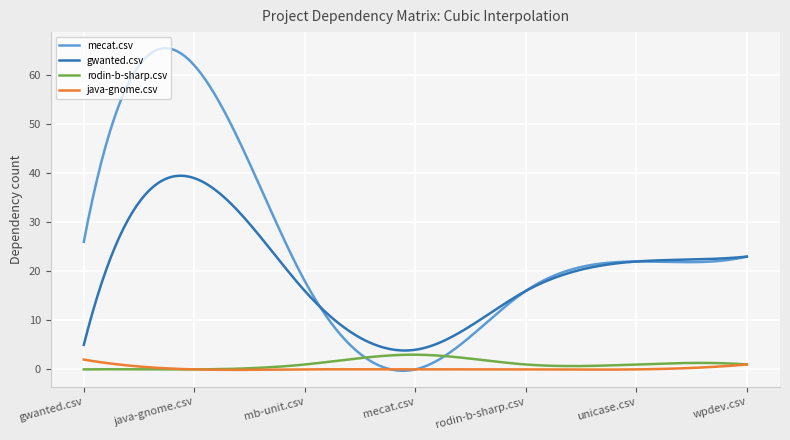

Which series has the largest total across all categories?

mecat.csv